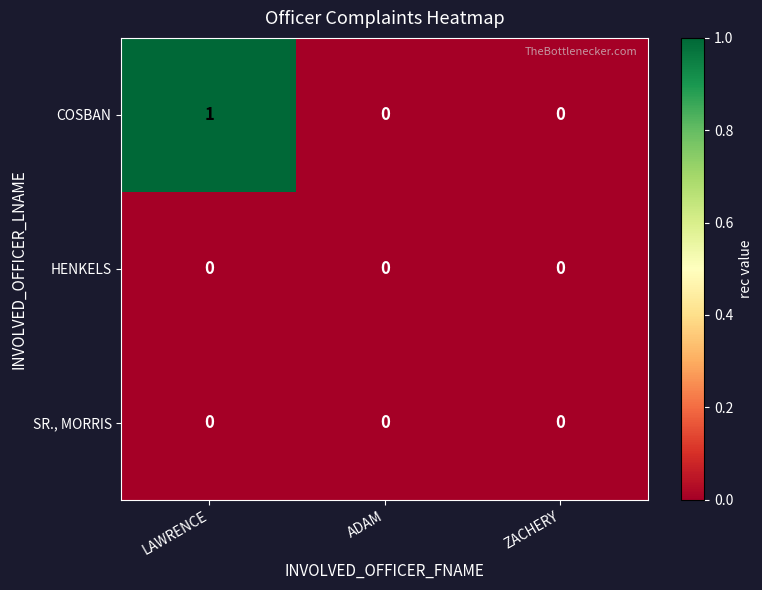

Reading left to right, what are all the values shown in this chart?

COSBAN: LAWRENCE=1	ADAM=0	ZACHERY=0
HENKELS: LAWRENCE=0	ADAM=0	ZACHERY=0
SR., MORRIS: LAWRENCE=0	ADAM=0	ZACHERY=0